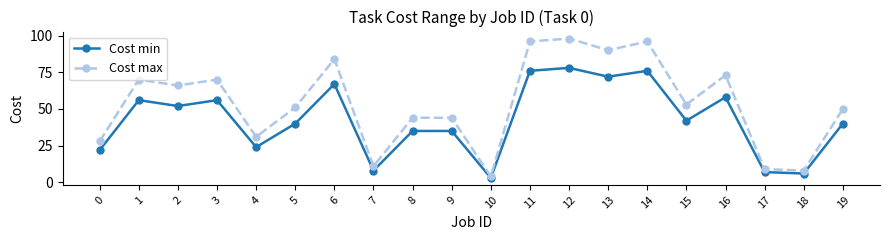

Reading left to right, list all the values displayed in this chart.

Cost min: 22	56	52	56	24	40	67	8	35	35	3	76	78	72	76	42	58	7	6	40
Cost max: 28	70	66	70	31	51	84	11	44	44	4	96	98	90	96	53	73	9	8	50